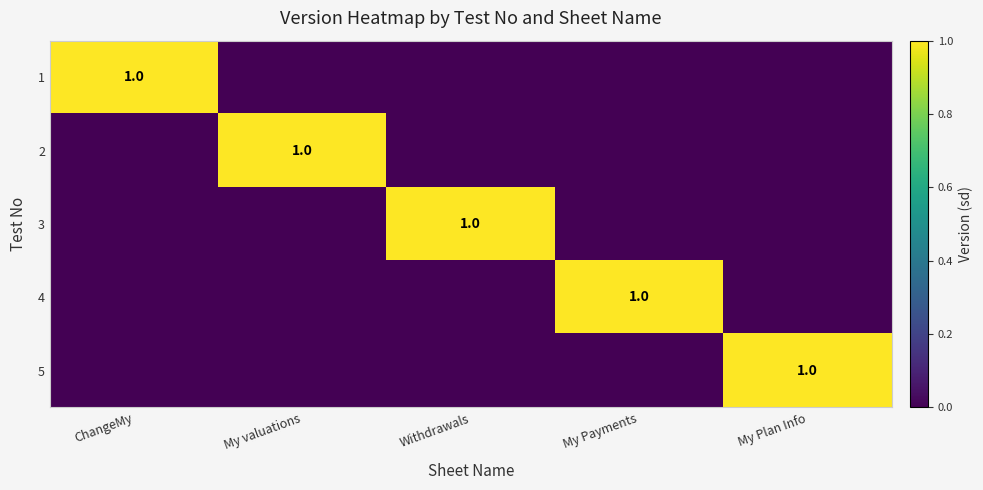

What is the maximum value shown in the chart?

1